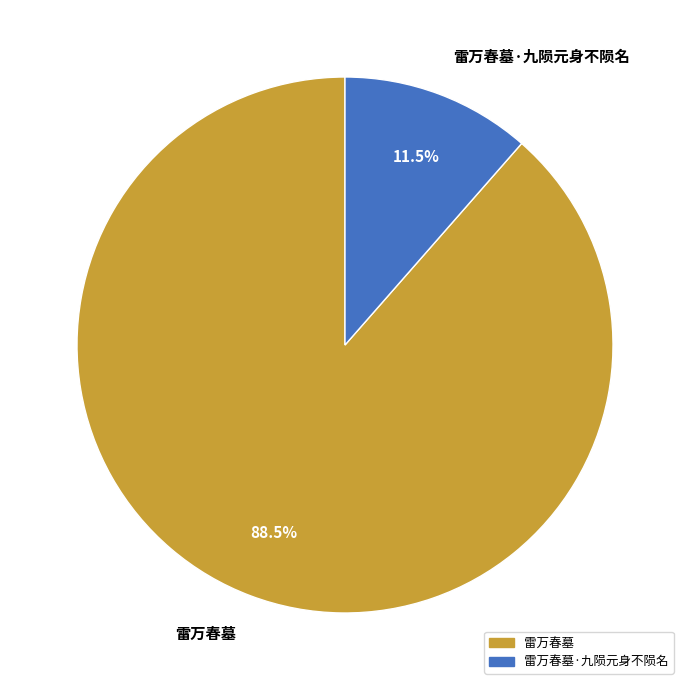

Which category has the biggest portion of the pie?

雷万春墓